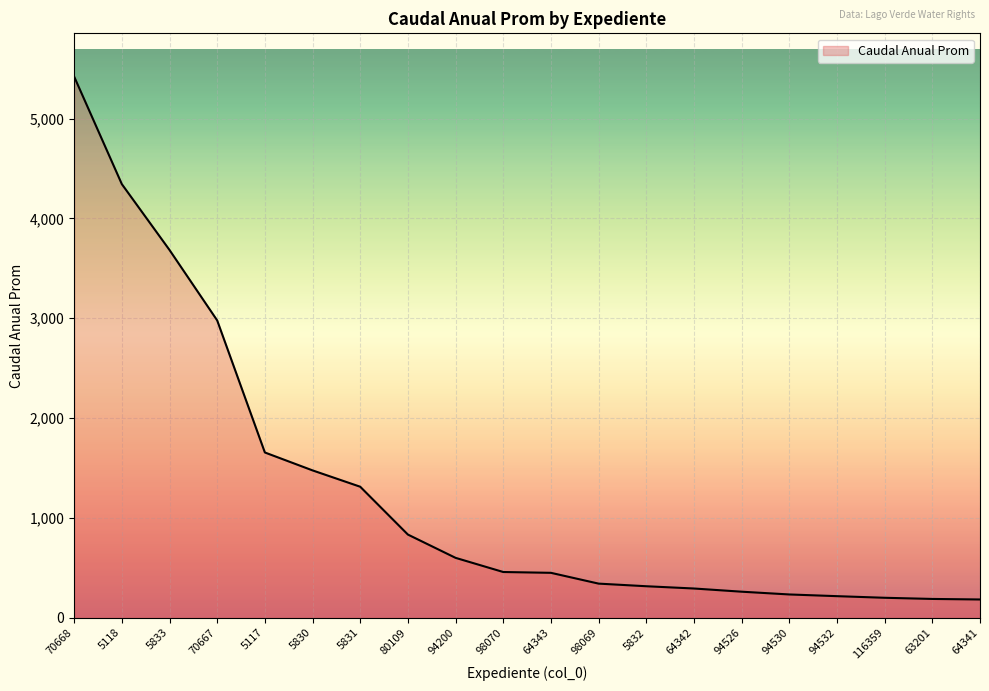

What is the smallest value displayed?

182.9